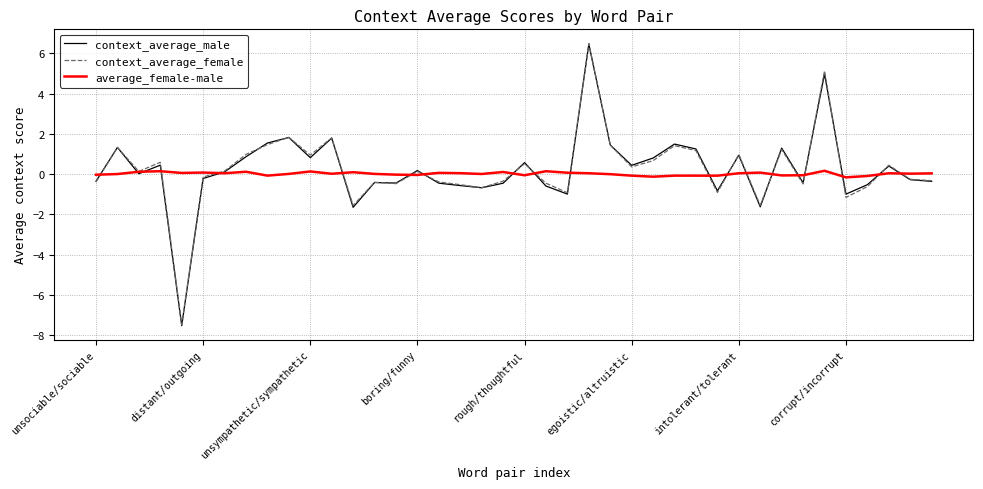

Which series has the widest spread of values?

context_average_male